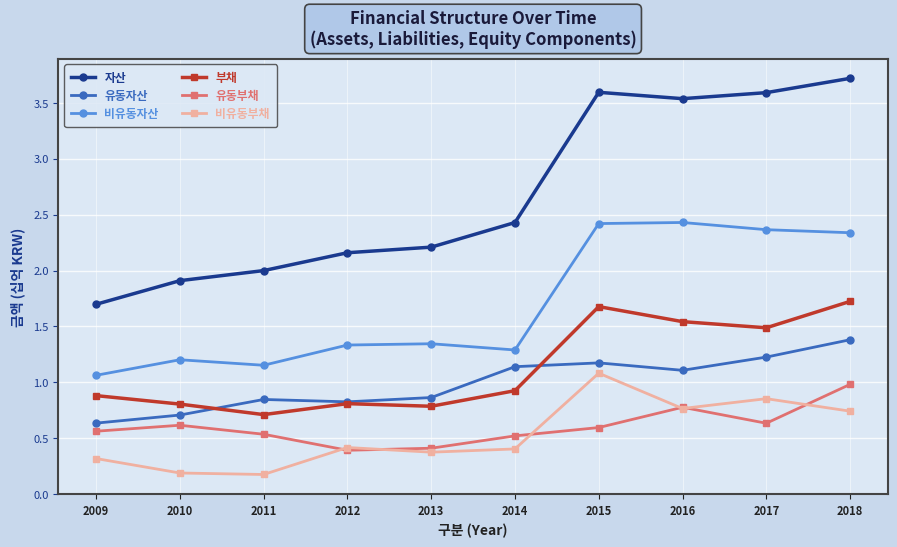

What is the minimum value shown in the chart?

0.2